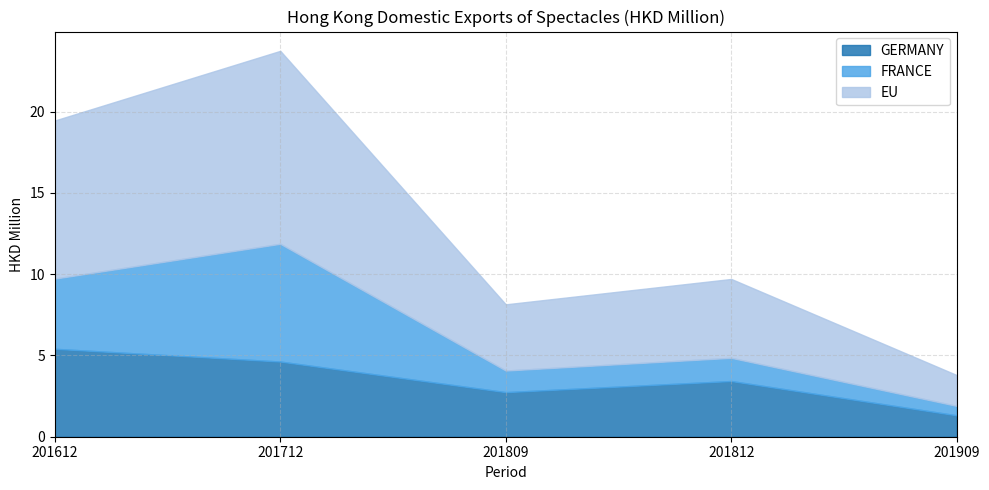

List the series in order of their peak value, highest first.

EU, FRANCE, GERMANY